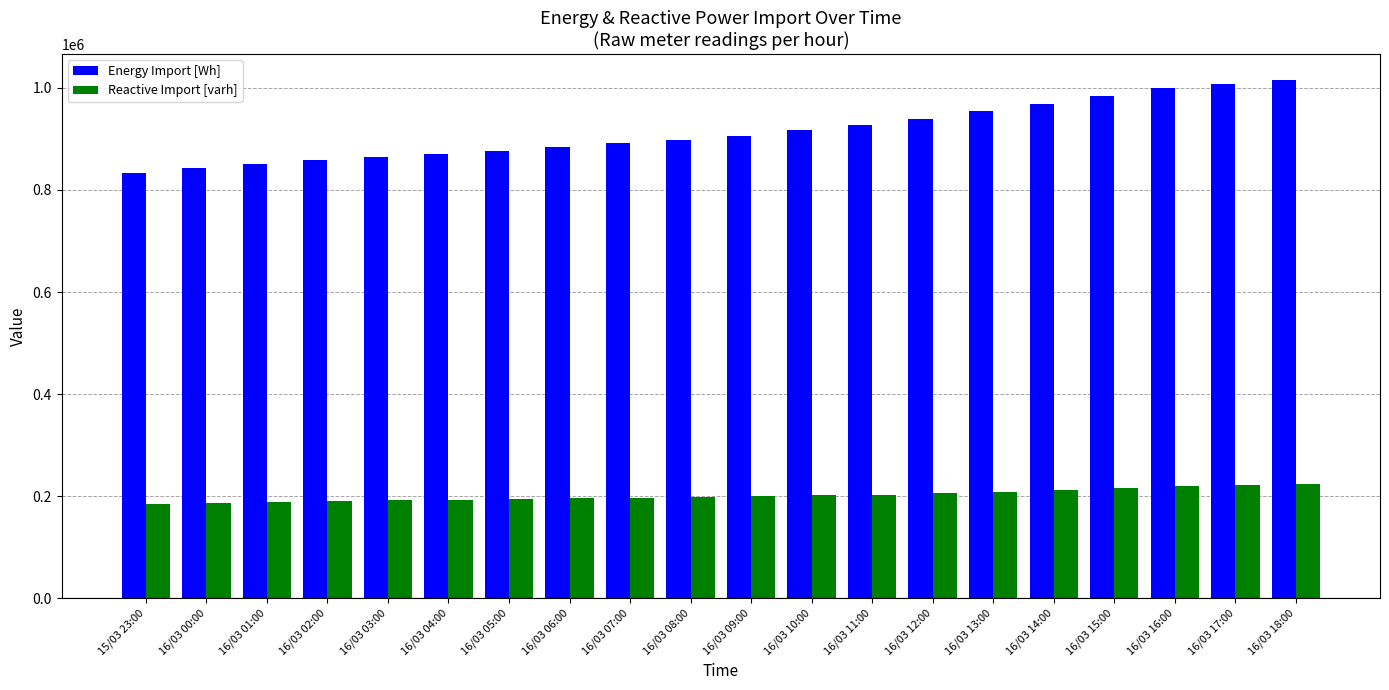

Rank the series by their maximum value, from highest to lowest.

Energy Import [Wh], Reactive Import [varh]